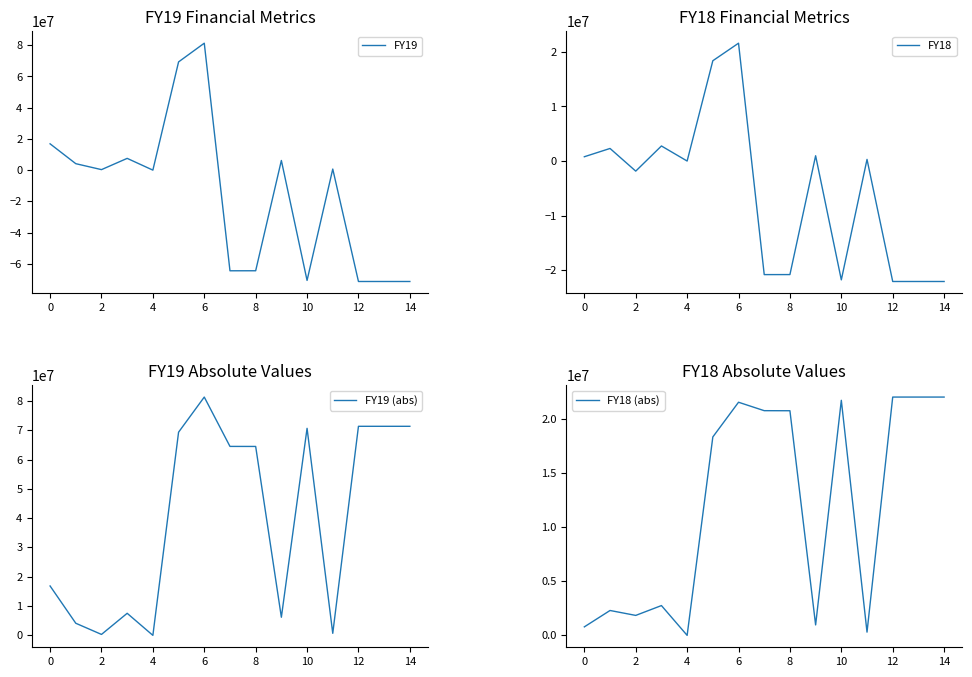

Is it true that FY19 equals 5471142 at 0?

False